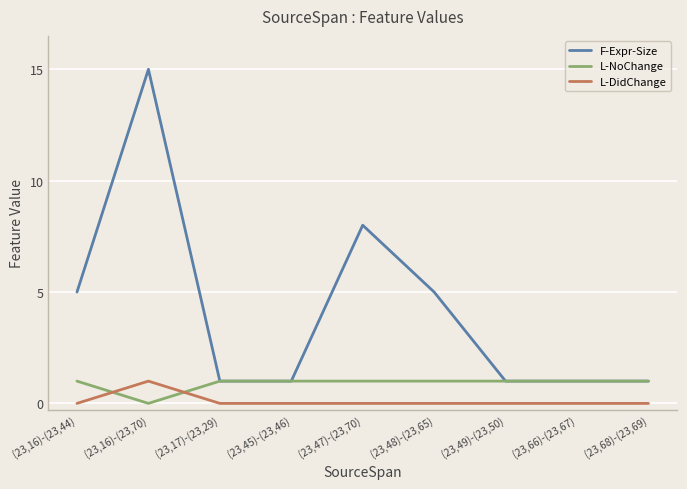

What position from the left is (23,47)-(23,70)?

5